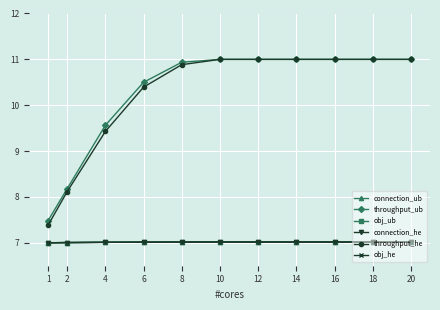

What are all the series names shown in the legend?

connection_ub, throughput_ub, obj_ub, connection_he, throughput_he, obj_he